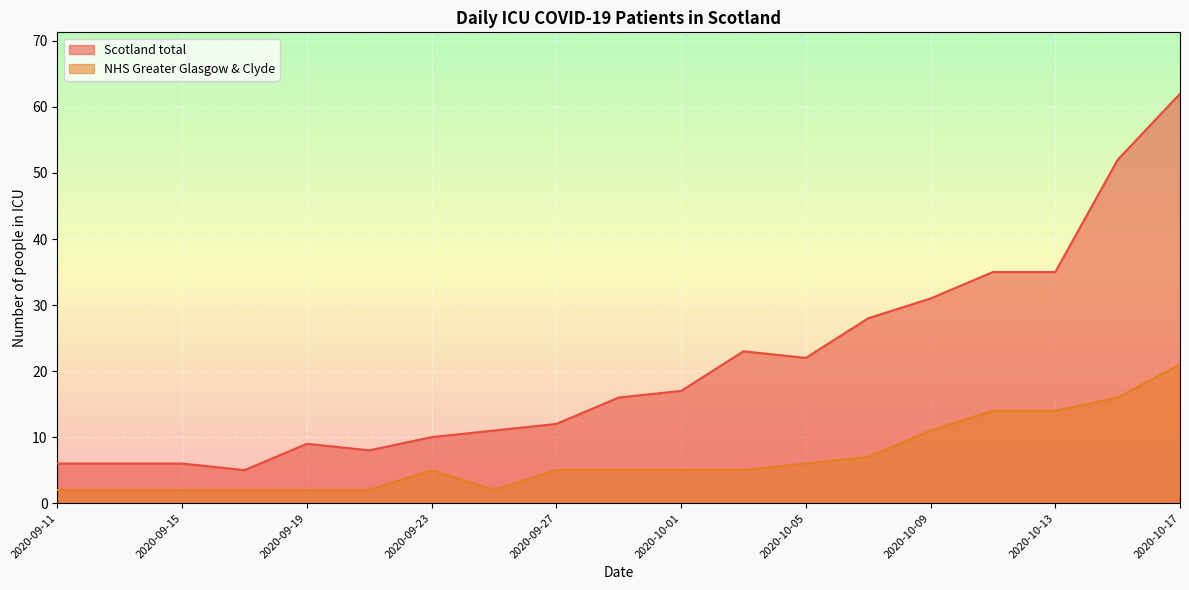

What is the sum of the Scotland total values at 2020-10-03 and 2020-10-07?

51